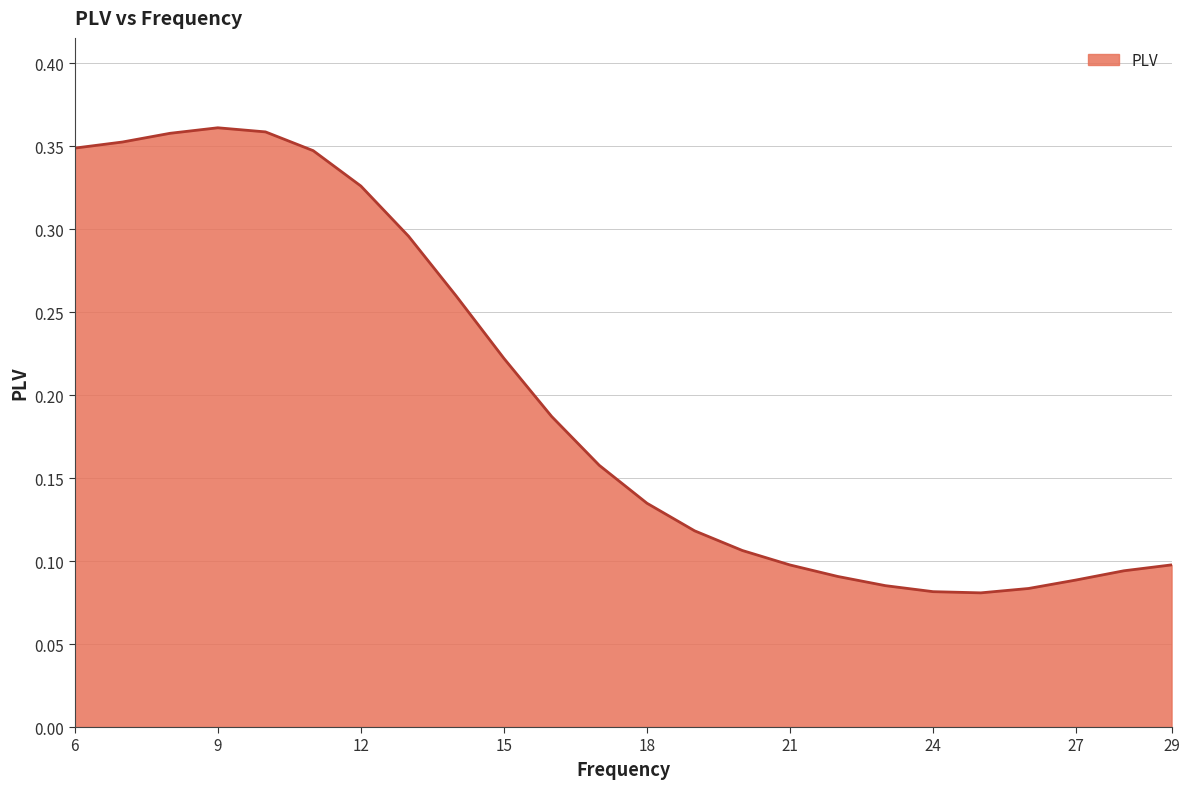

How many lines are shown in the chart?

1